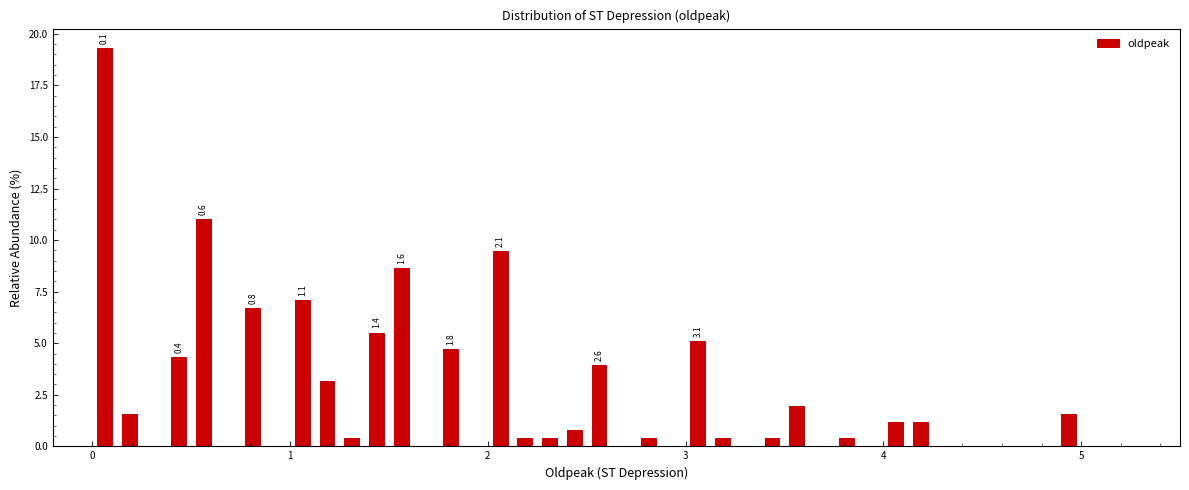

Read against the x-axis, roughly where is the centre of the tallest bar?

0.1